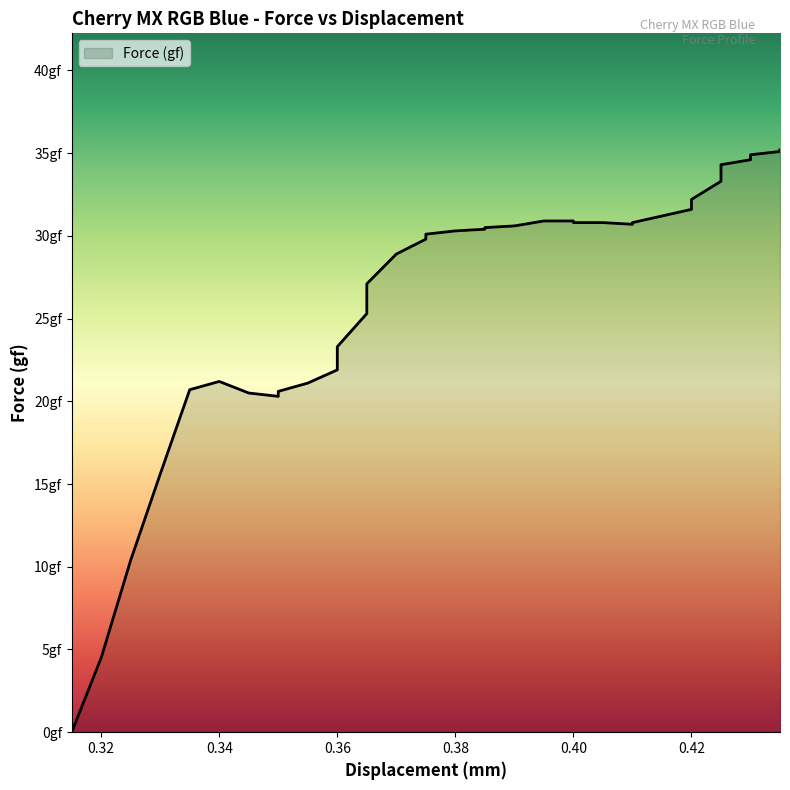

What is the greatest value displayed?

35.2